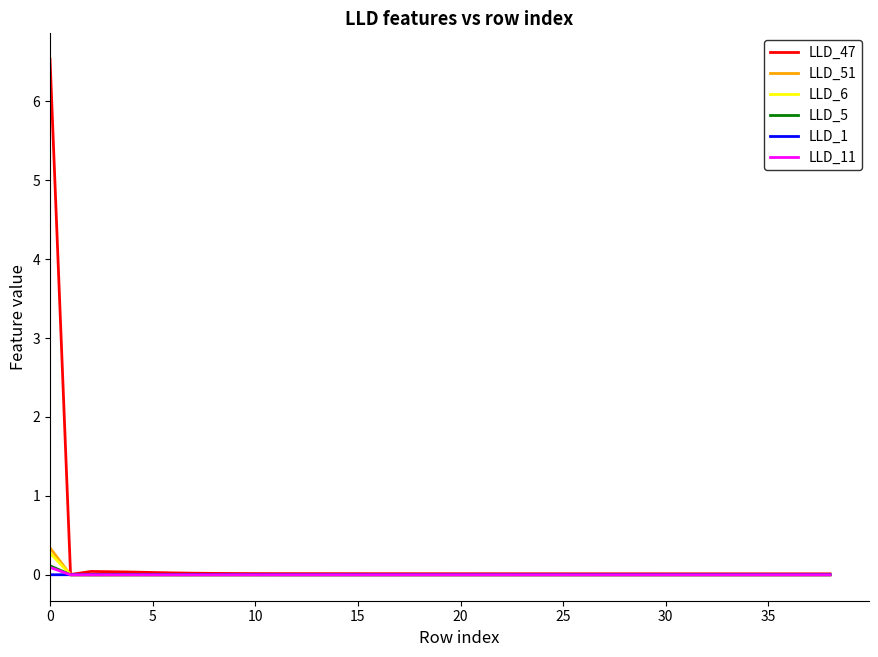

Which series has the widest spread of values?

LLD_47